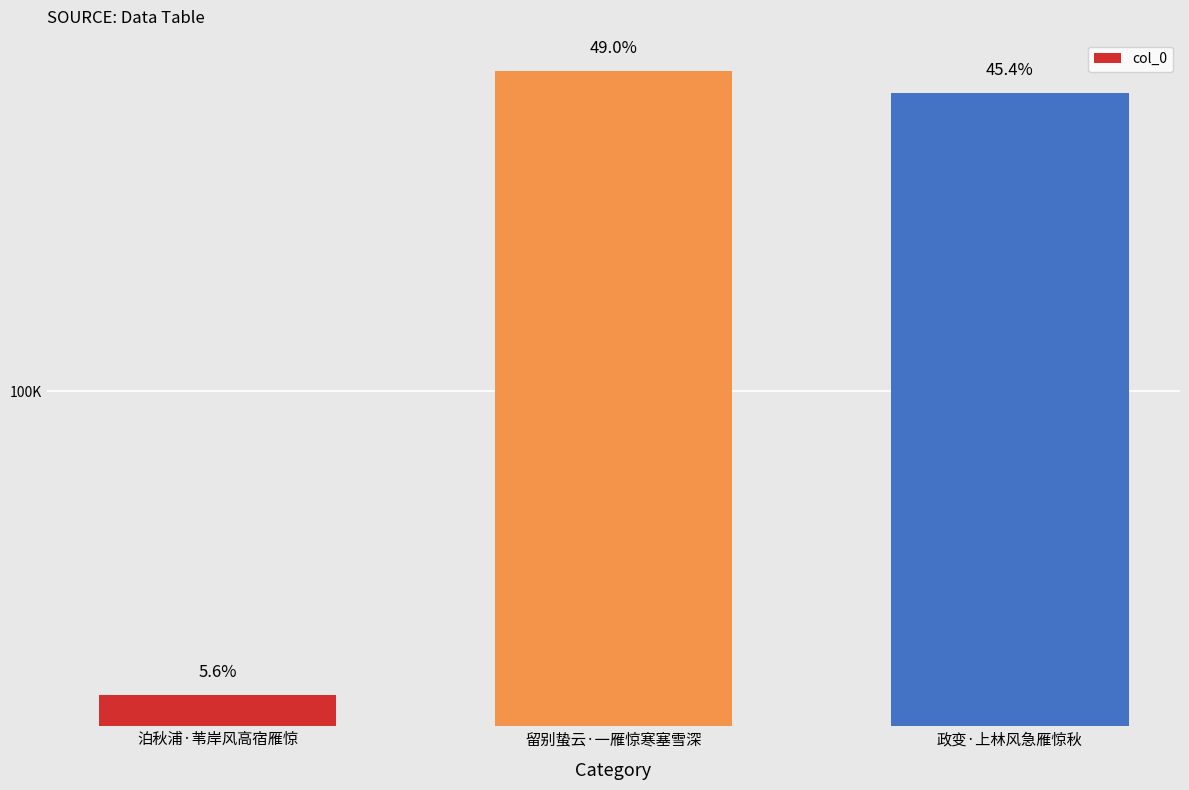

Which label corresponds to the smallest value in the chart?

泊秋浦·苇岸风高宿雁惊